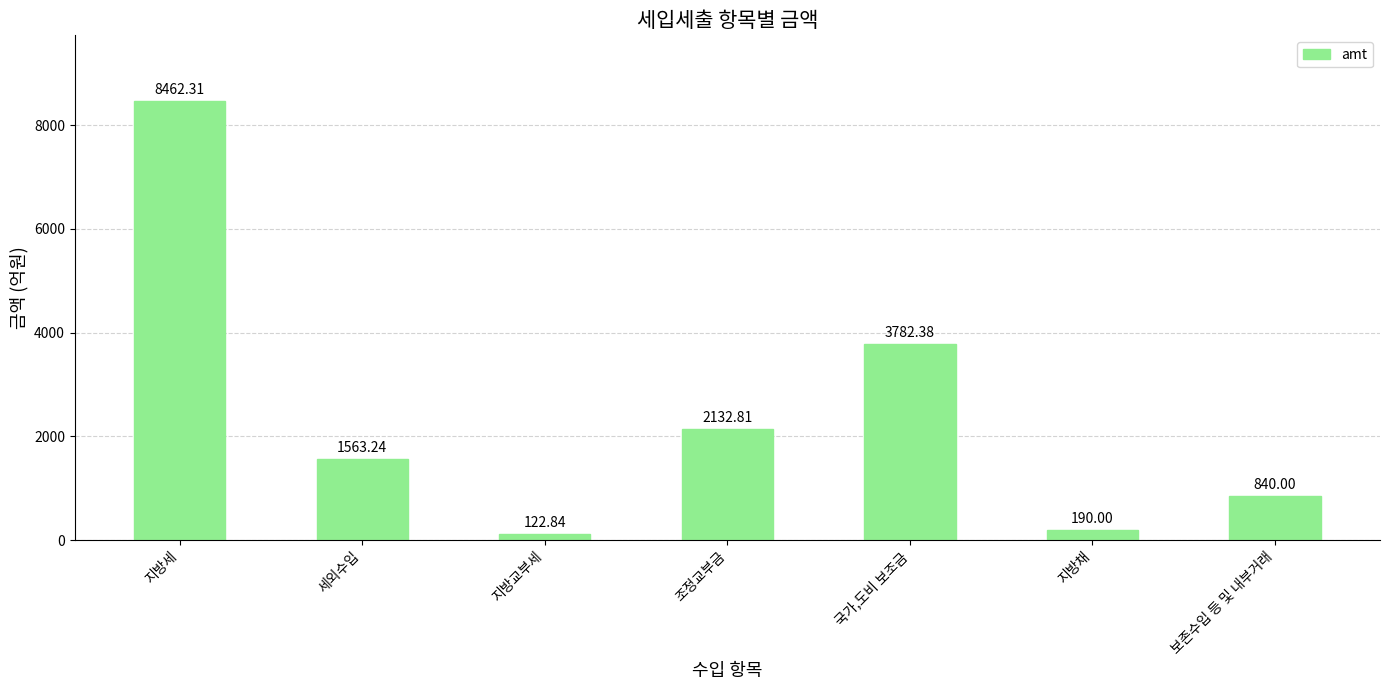

Rank the categories by value from highest to lowest.

지방세, 국가,도비 보조금, 조정교부금, 세외수입, 보존수입 등 및 내부거래, 지방채, 지방교부세